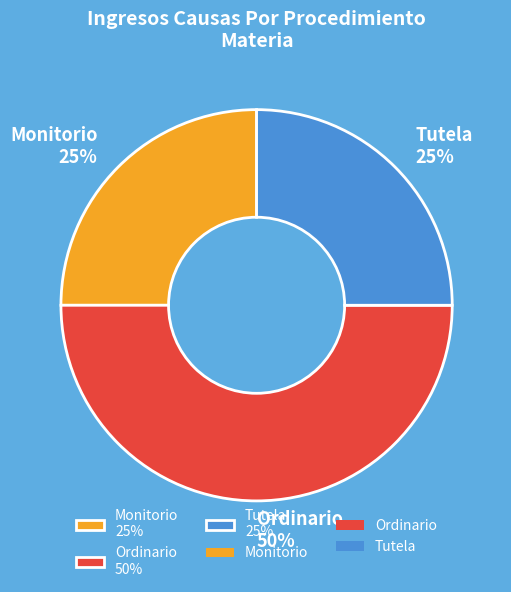

Is it true that Monitorio is 25% of the pie?

True